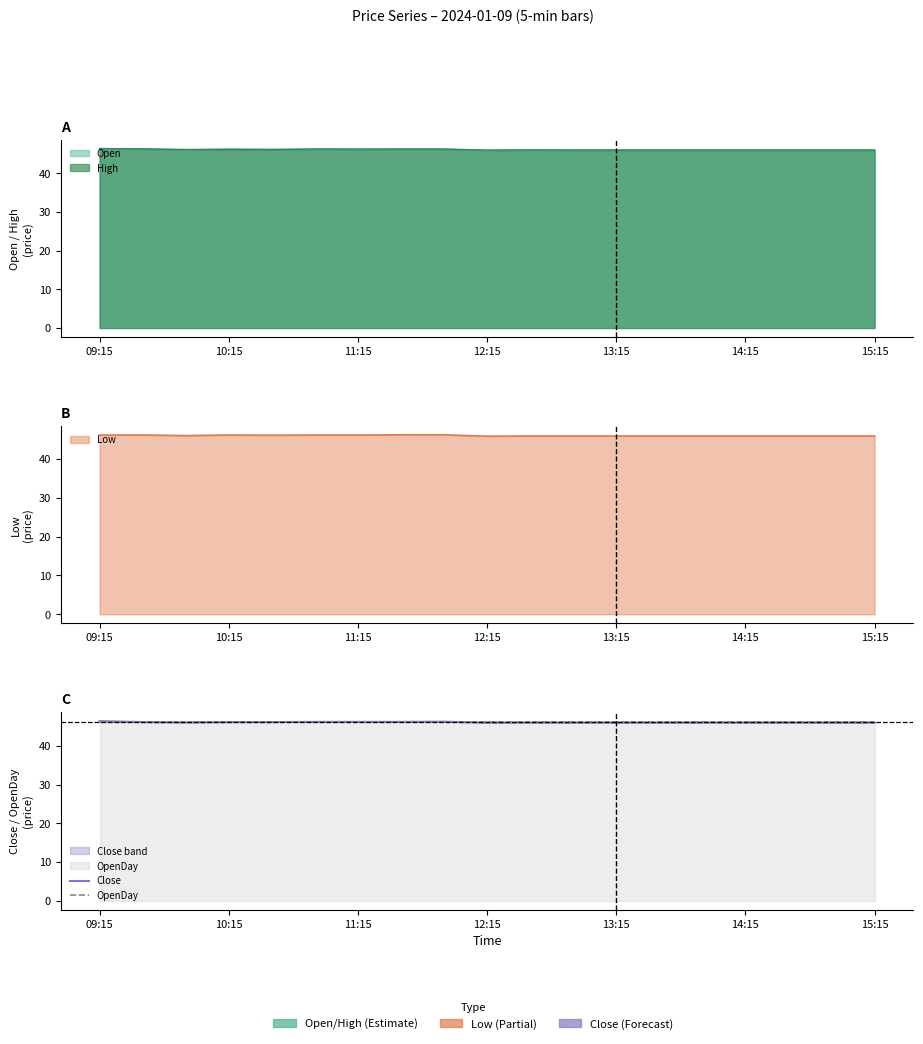

What is the approximate value of Close at 11:15?

46.0